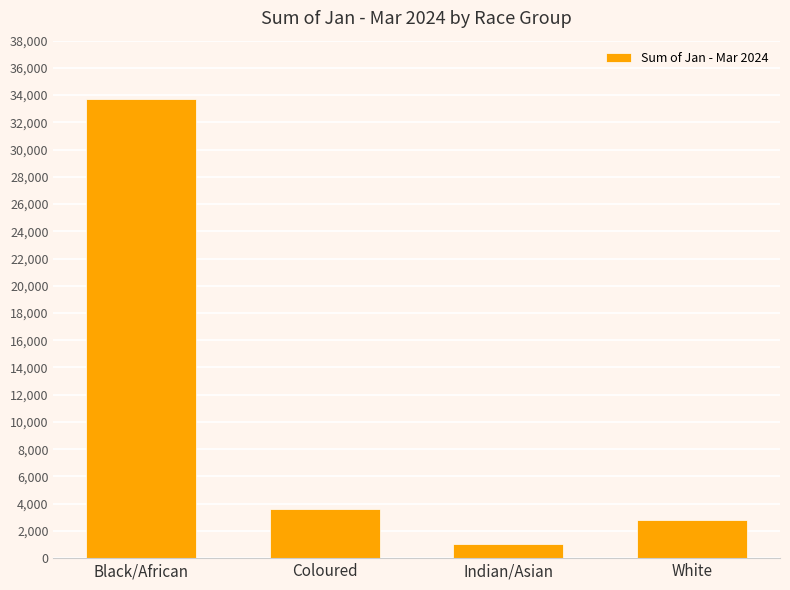

True or false: the data shows 5352 at Coloured.

False